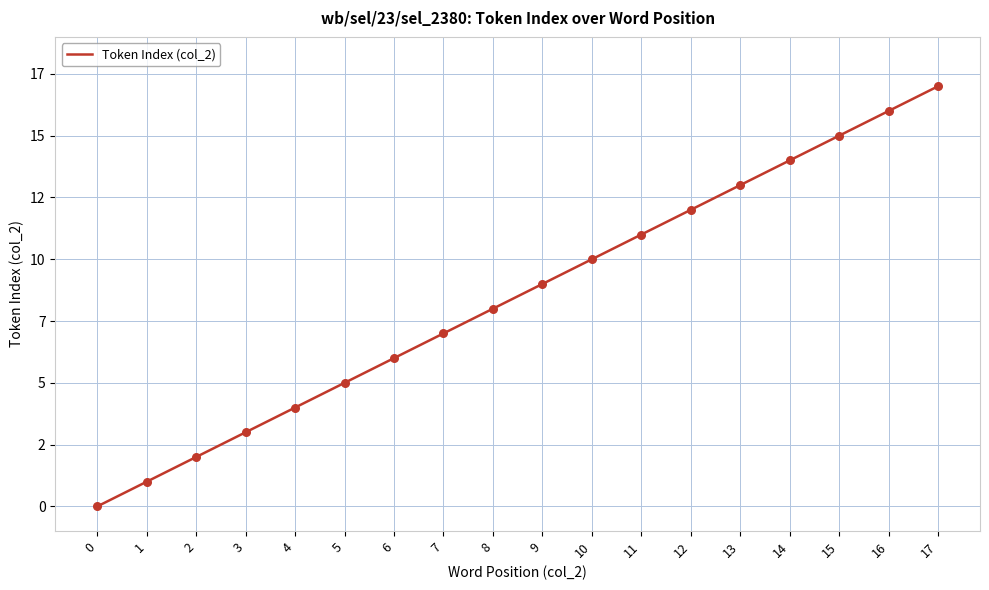

Is this an area chart (filled region under the line)?

No